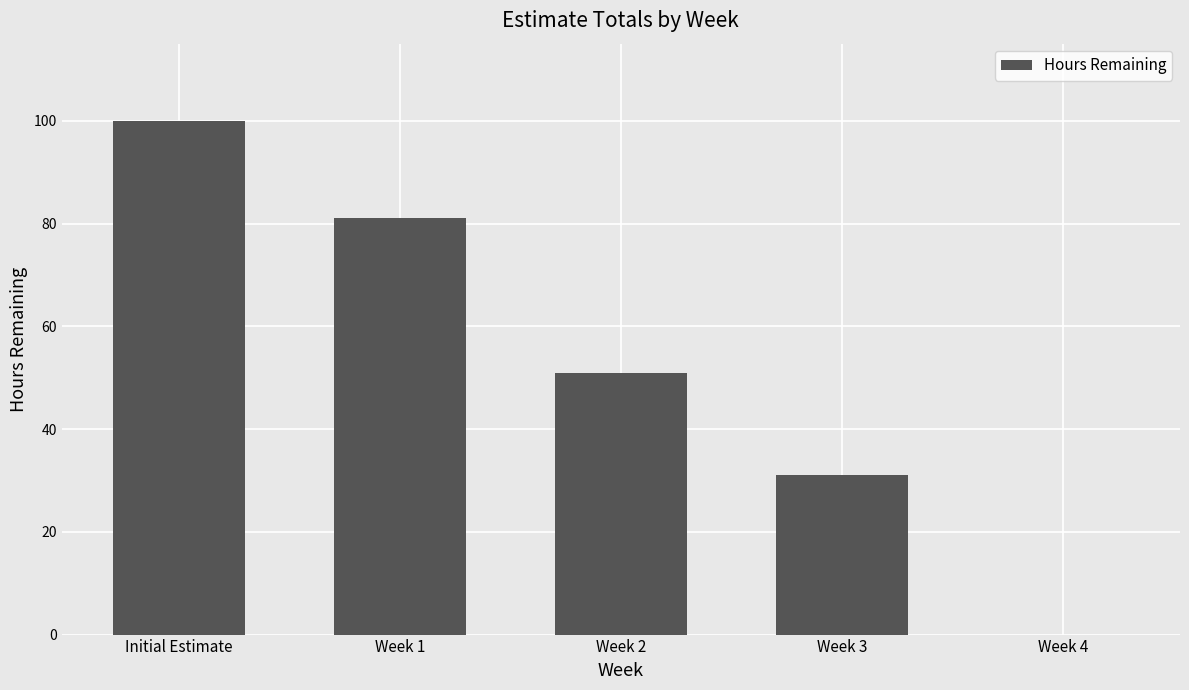

At which label does the data first exceed 51?

Initial Estimate